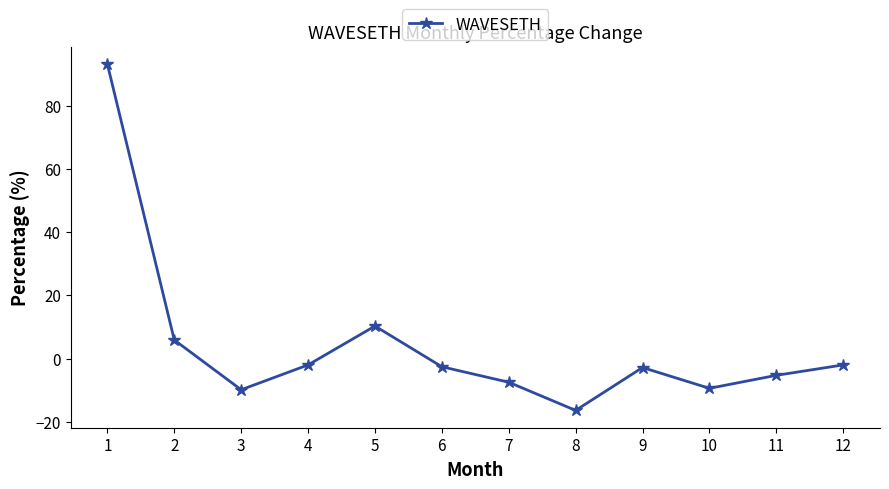

True or false: the data shows -27.0 at 8.

False